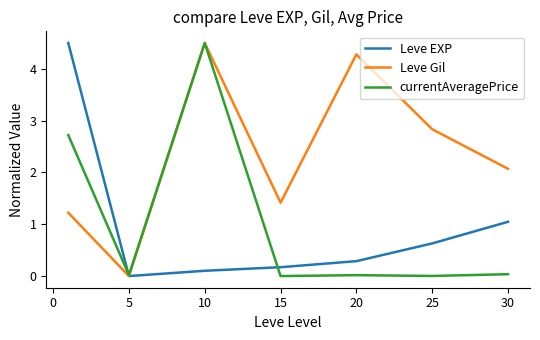

How many interior local valleys does the Leve EXP series have?

1